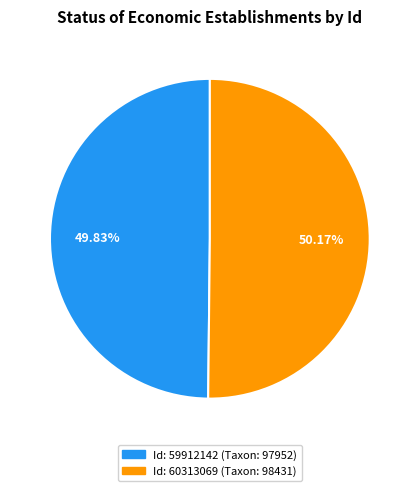

Does any single category account for the majority?

Yes